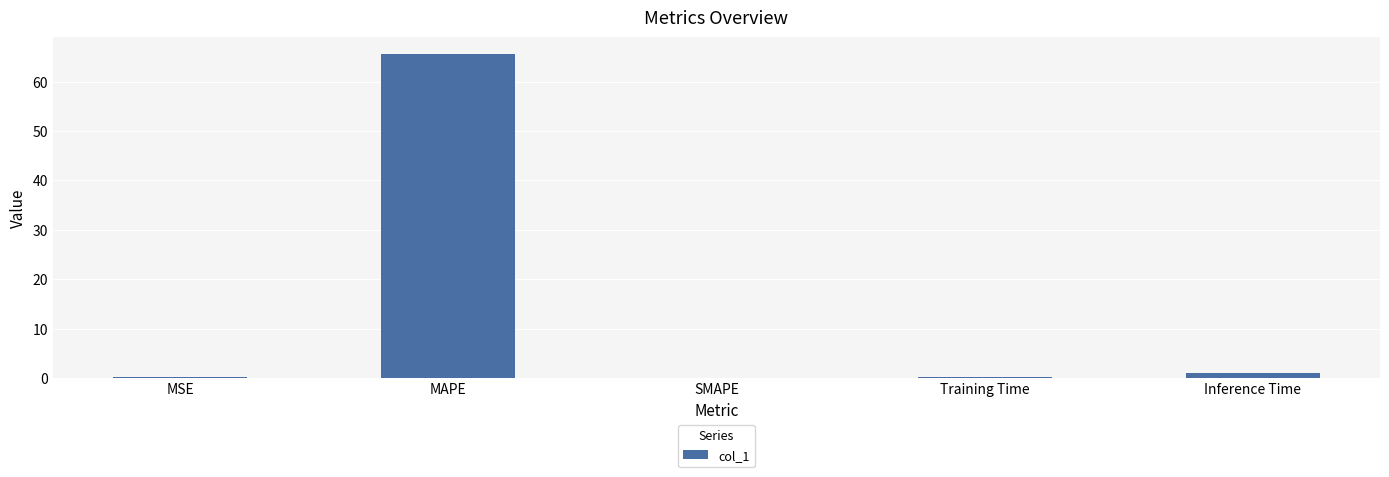

Are the bars grouped side by side (vs. stacked)?

No